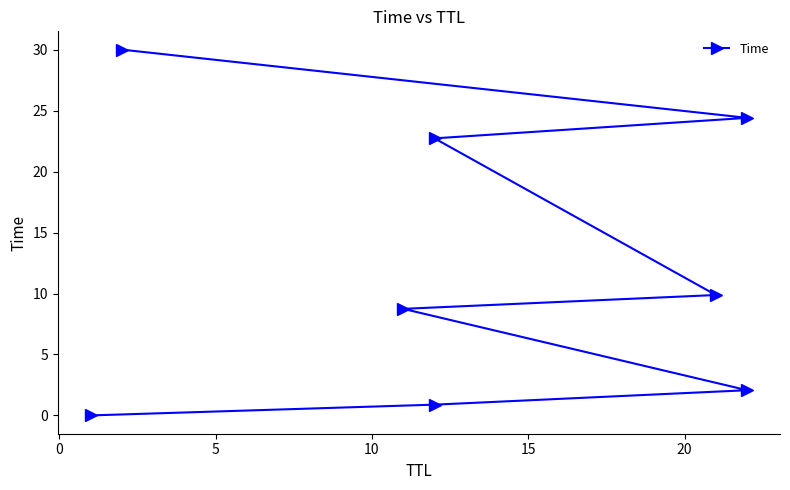

Count the number of data series in this chart.

1